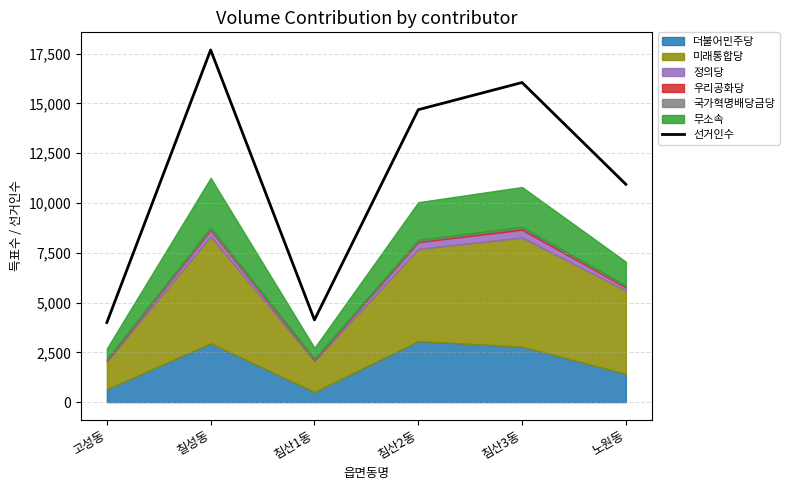

What is the sum of all values?

67480